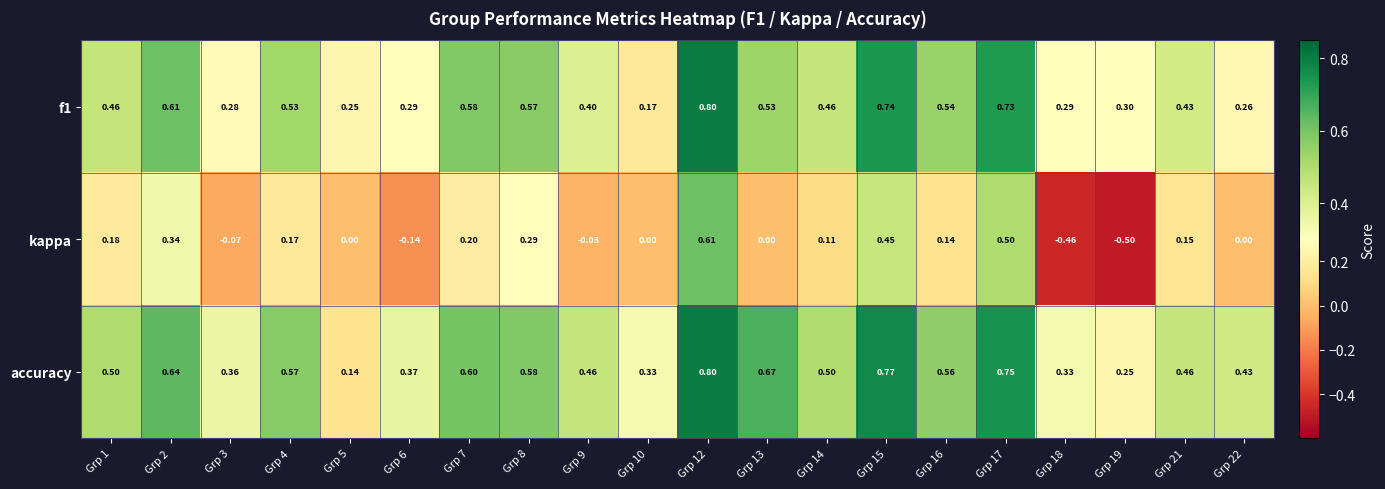

Which series has the largest total across all categories?

accuracy